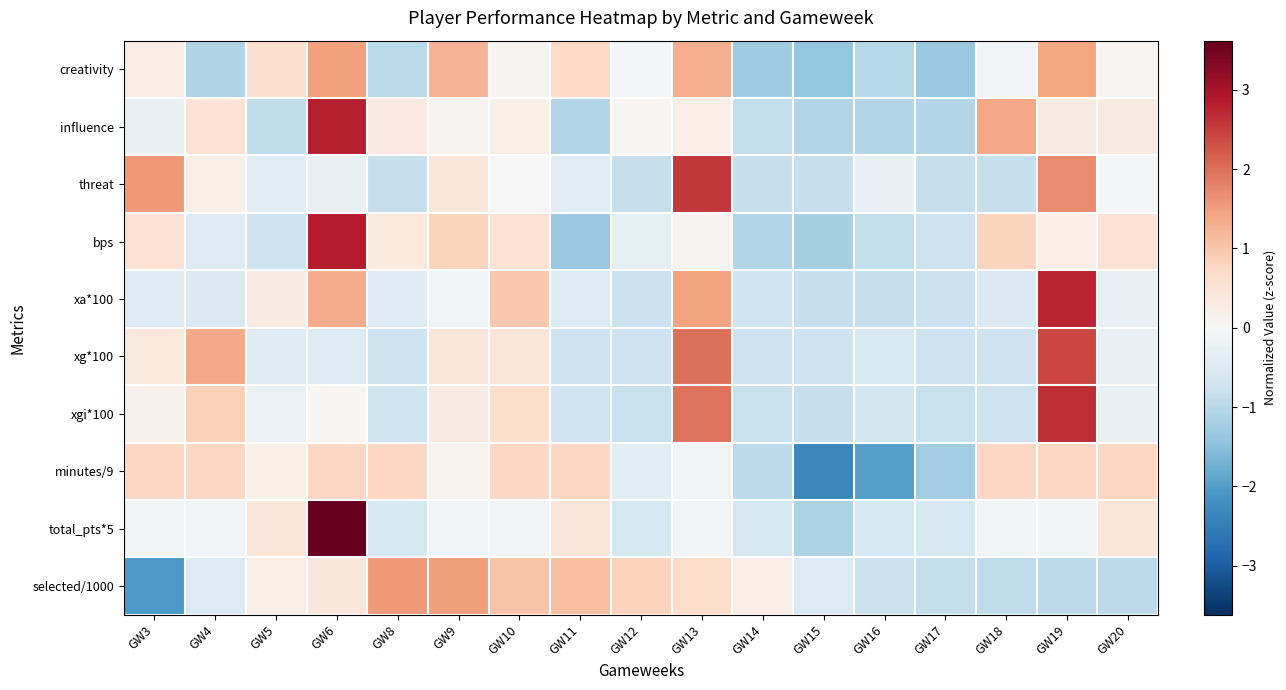

Which series has the largest range (max minus min)?

total_pts*5